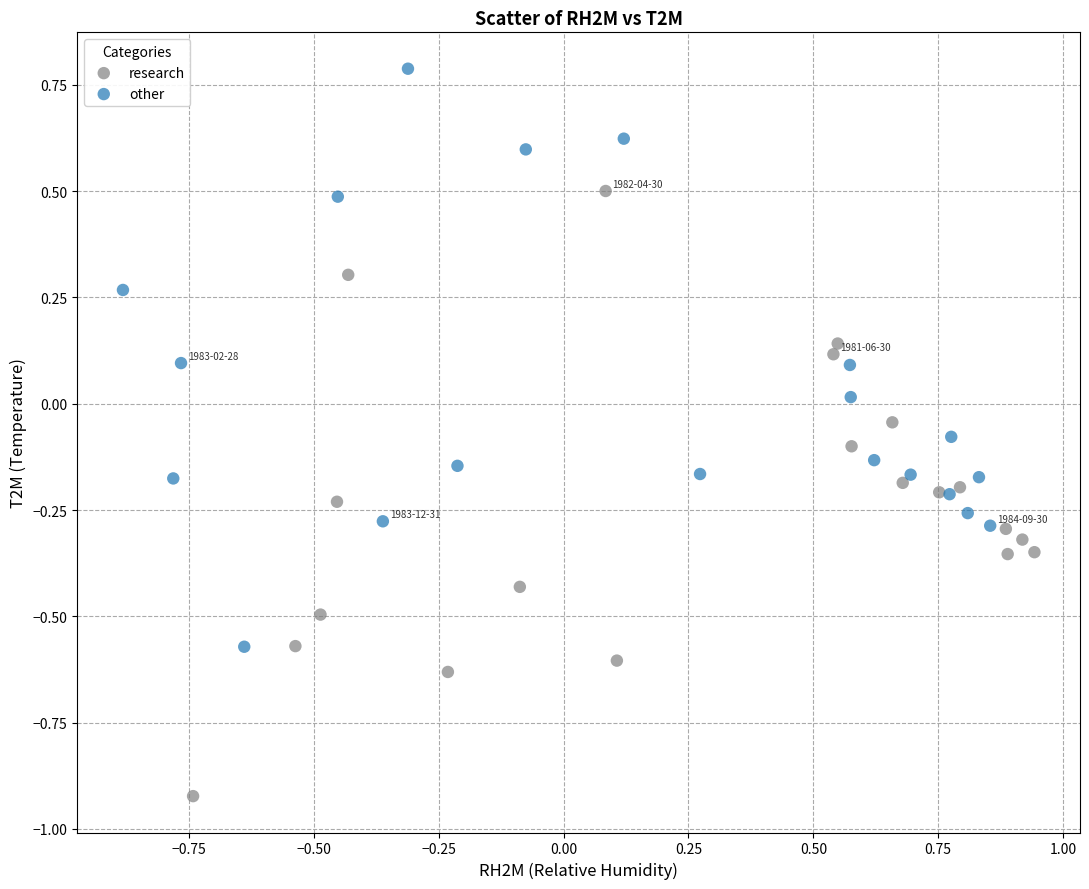

Which series contains the lowest Y value?

research